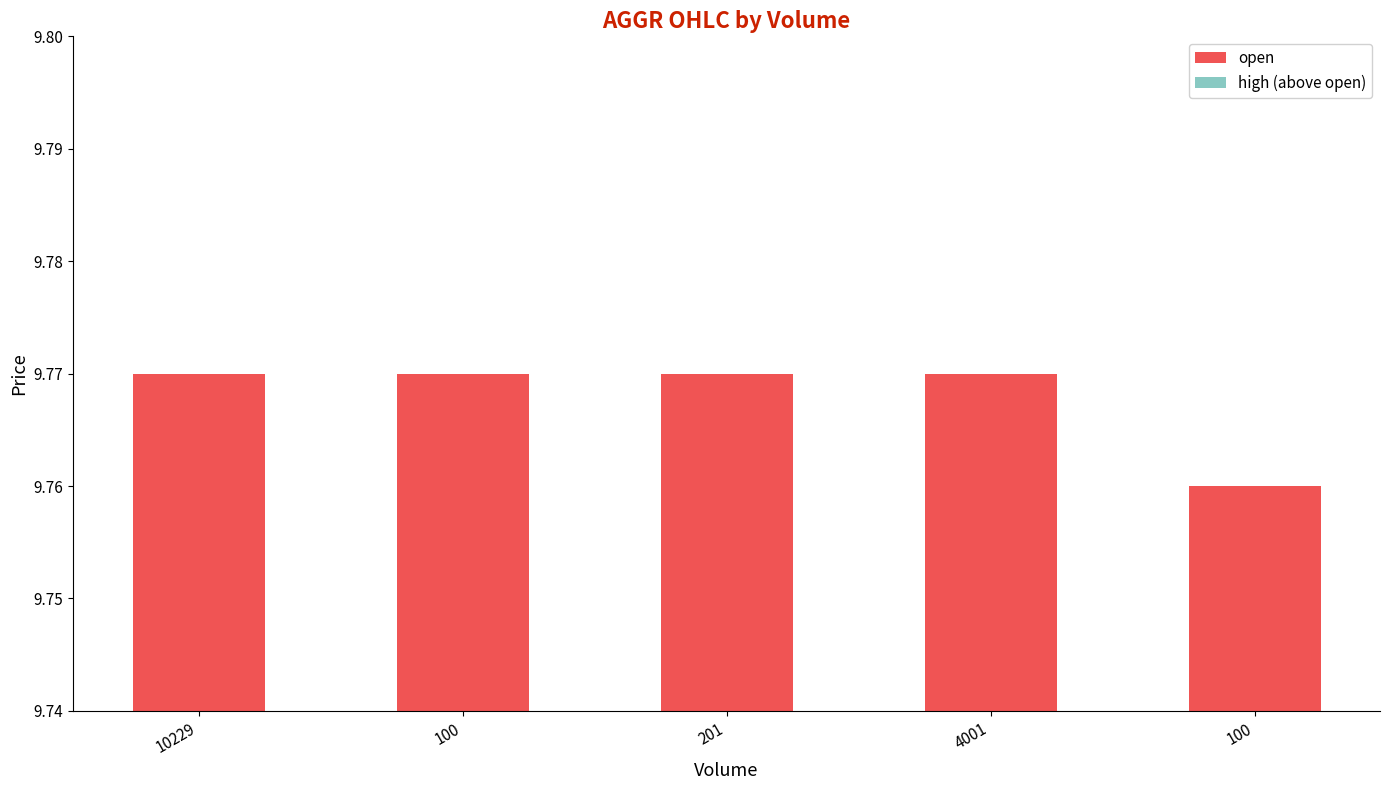

Between 100 and 201, which is larger?

201